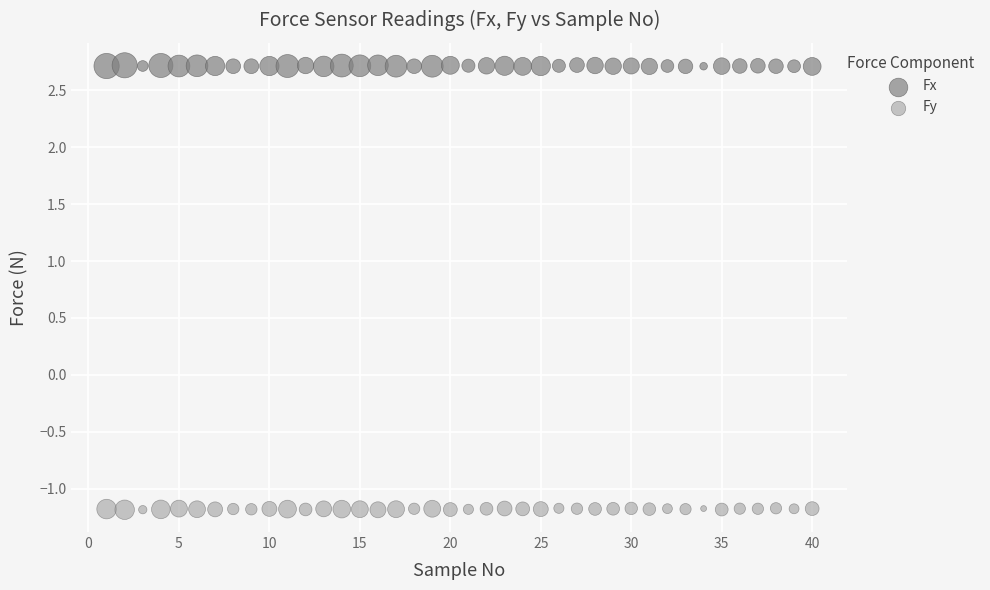

What are all the series names shown in the legend?

Fx, Fy